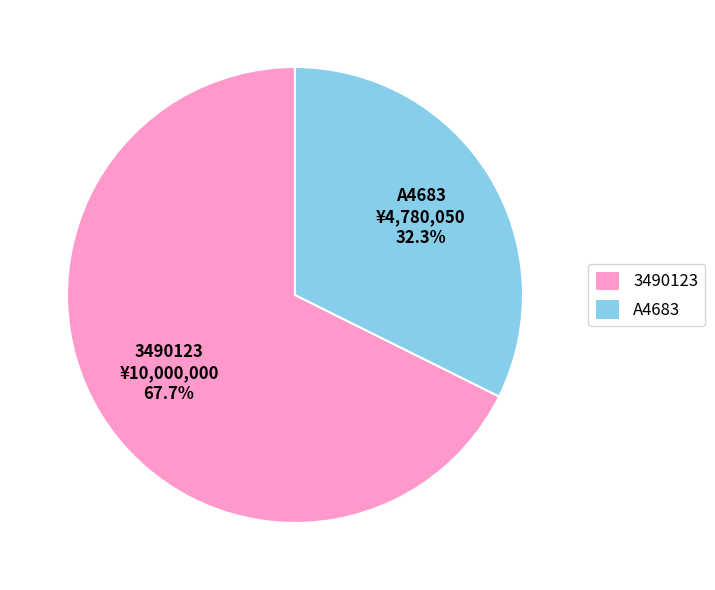

Which slice represents more than half of the pie?

3490123